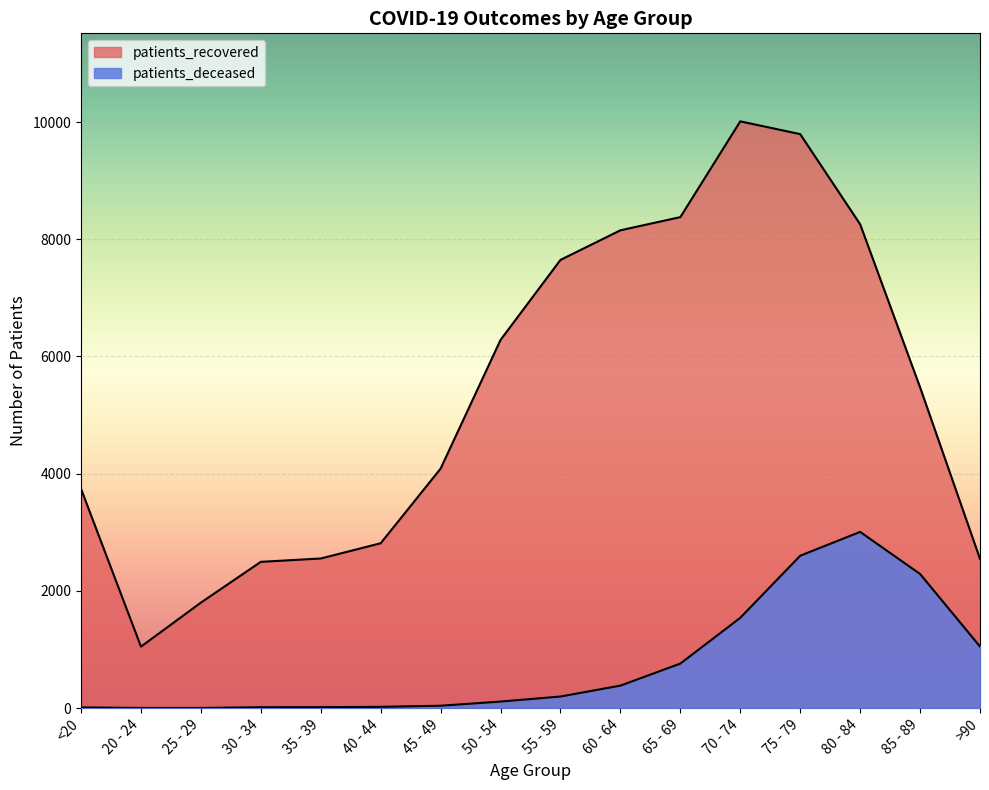

Which label corresponds to the largest value in the chart?

70 - 74